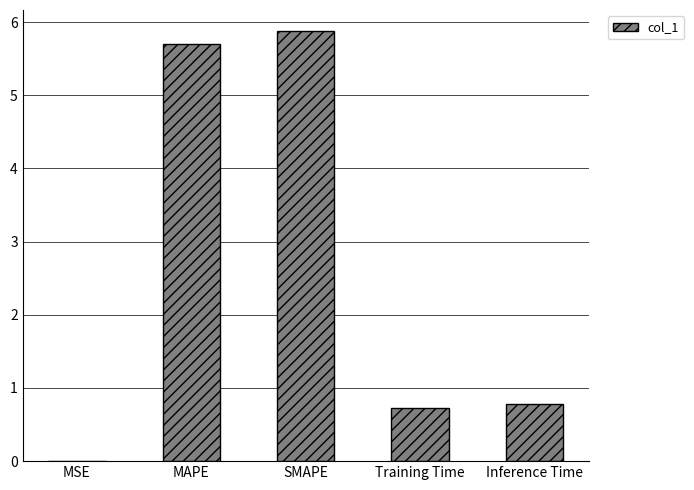

What is the sum of the values at Training Time and MAPE?

6.4